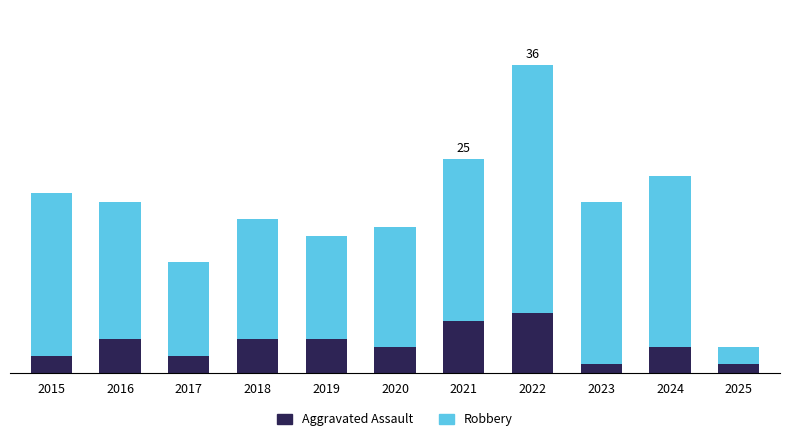

What are all the series names shown in the legend?

Aggravated Assault, Robbery